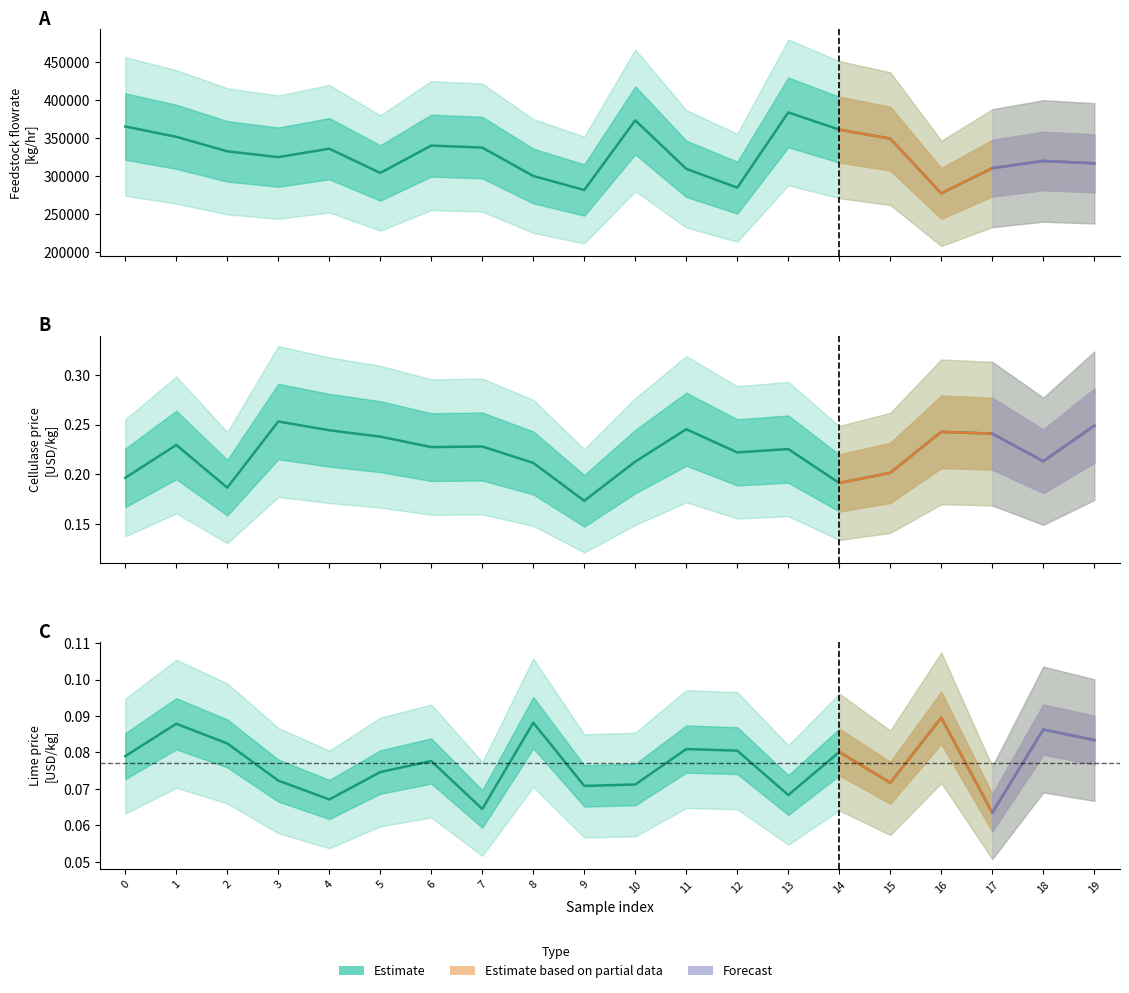

At which category does Feedstock flowrate [kg/hr] reach its first local valley?

3